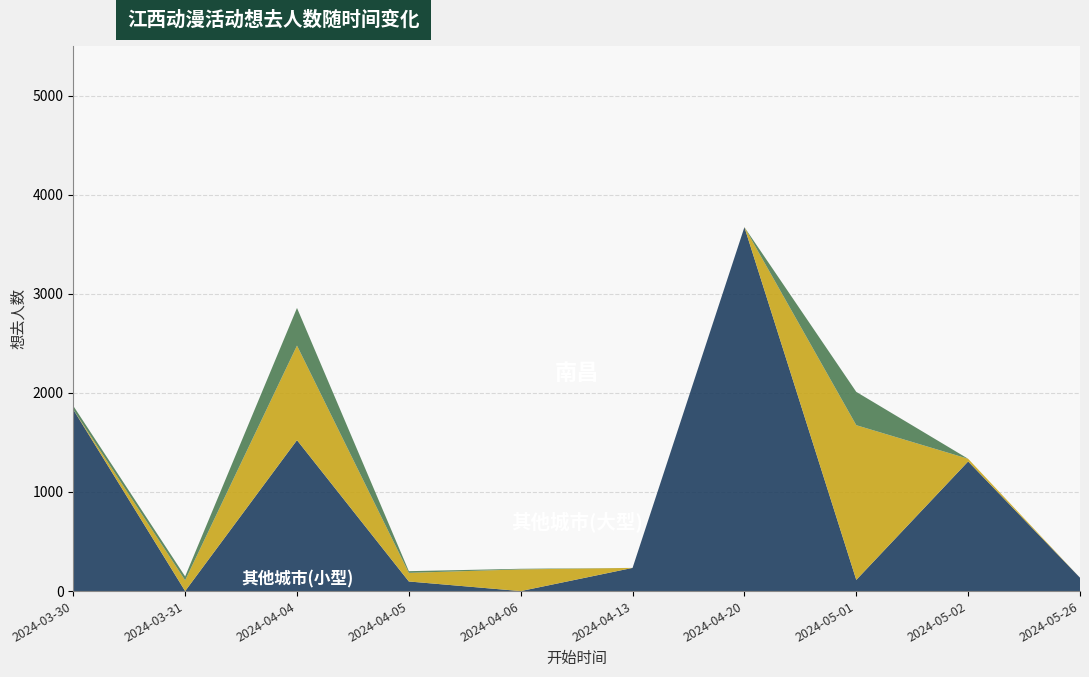

Reading left to right, extract all data points from this chart.

南昌: 1832	0	1523	97	0	234	3672	113	1308	135
其他城市(大型): 0	109	954	87	219	0	0	1561	27	0
其他城市(小型): 37	39	380	17	6	0	0	336	0	0